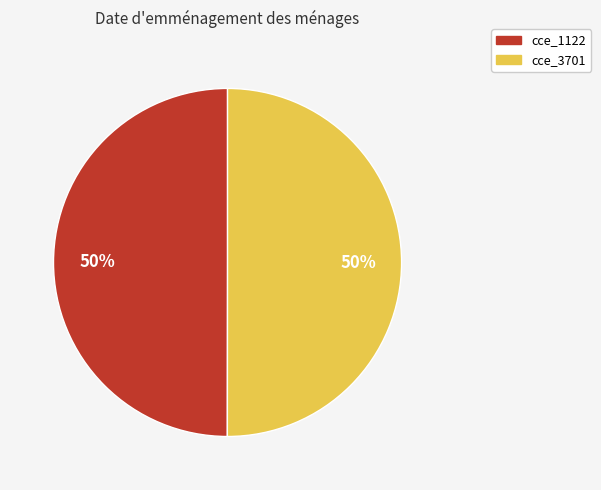

To the nearest percent, what is the average slice percentage?

50%